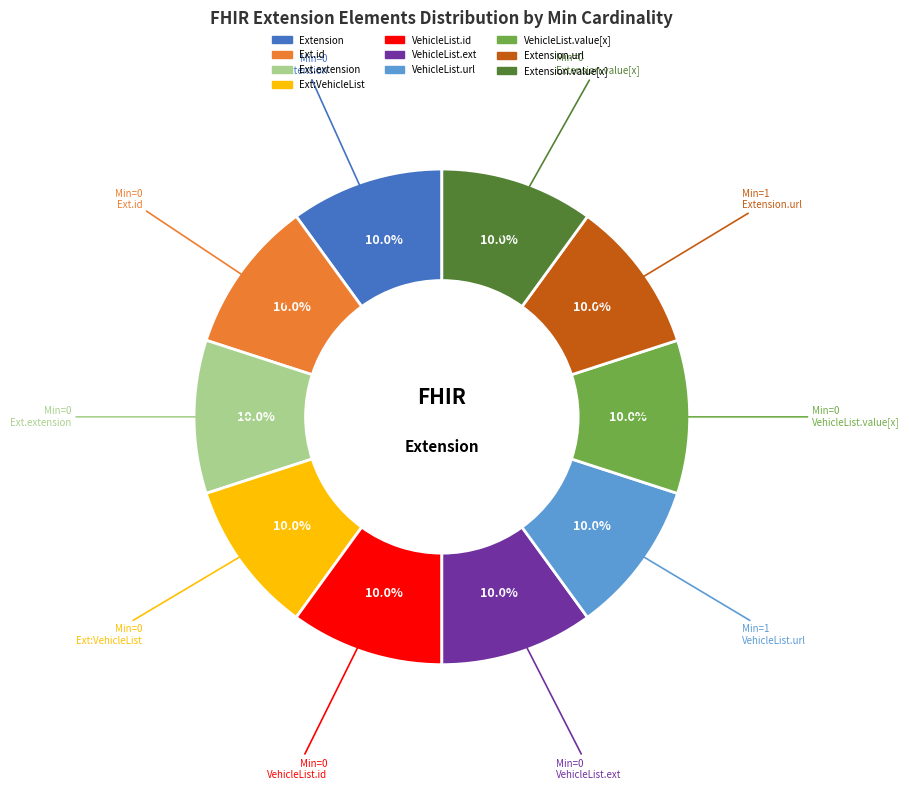

How many slices are in this pie chart?

10